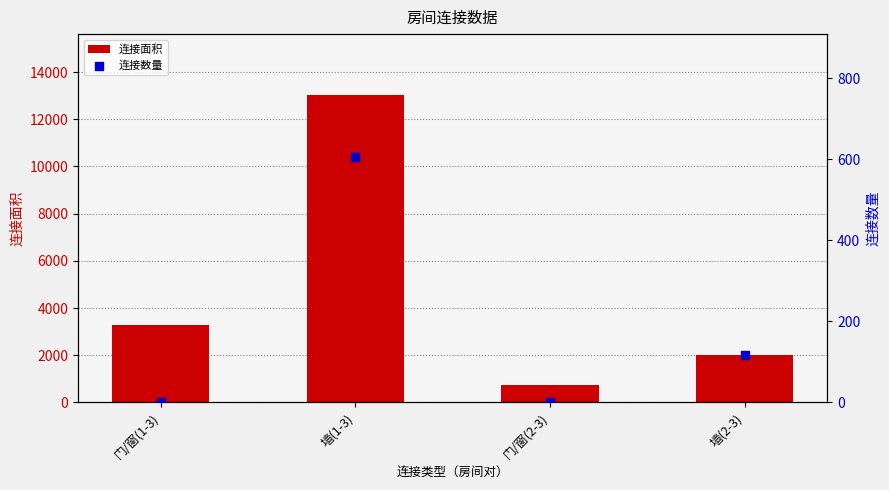

Which series contains the lowest Y value?

连接数量